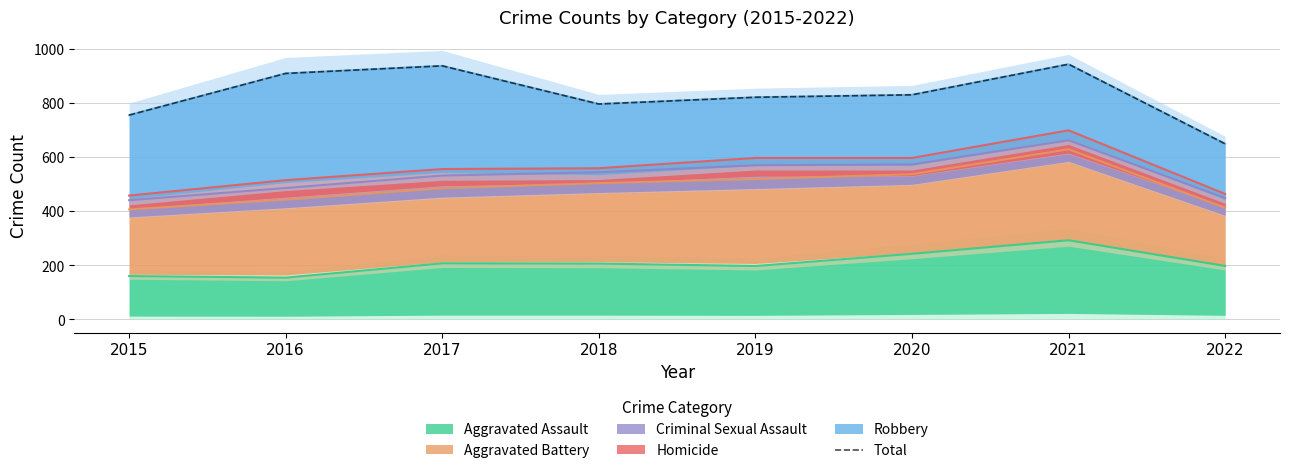

The chart shows a value of 908 at 2016. True or false?

True